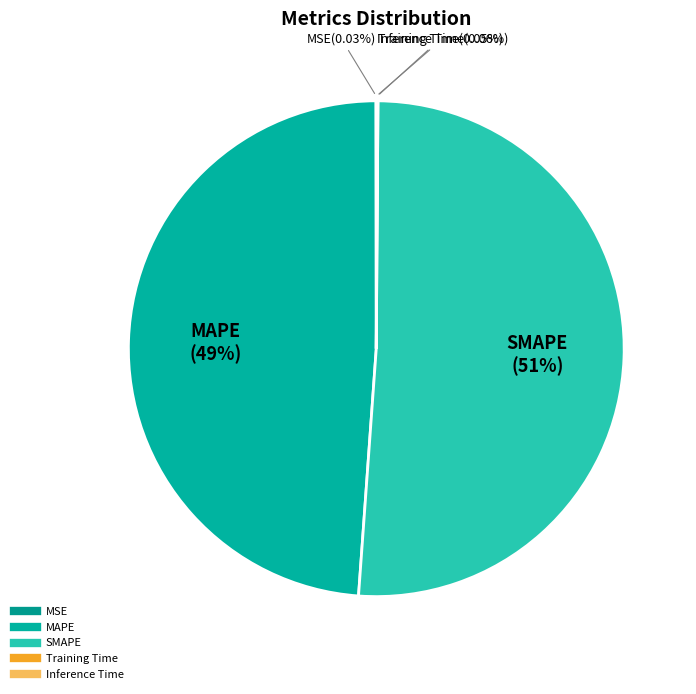

What is the majority slice?

SMAPE